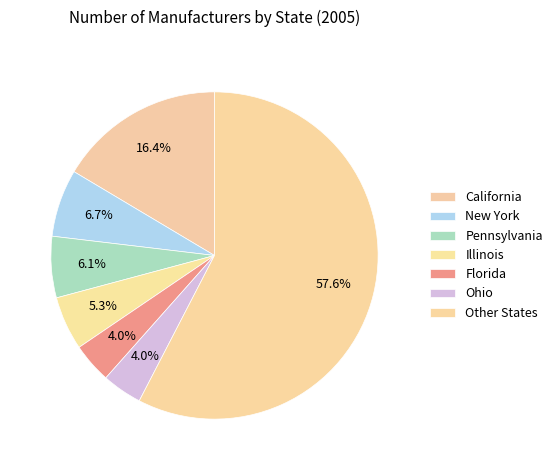

The California slice represents 28% of the pie. True or false?

False